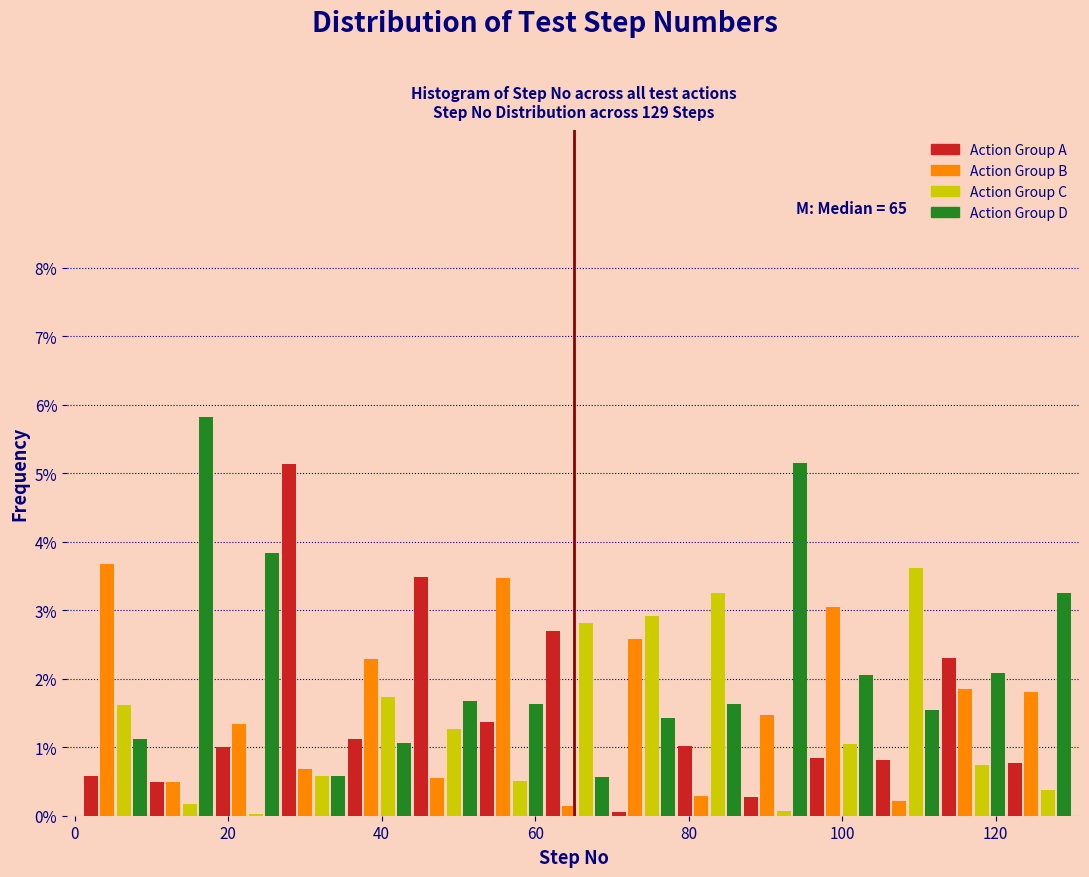

In the Action Group D series, which range on the x-axis has the tallest bar?

9.6 to 18.2